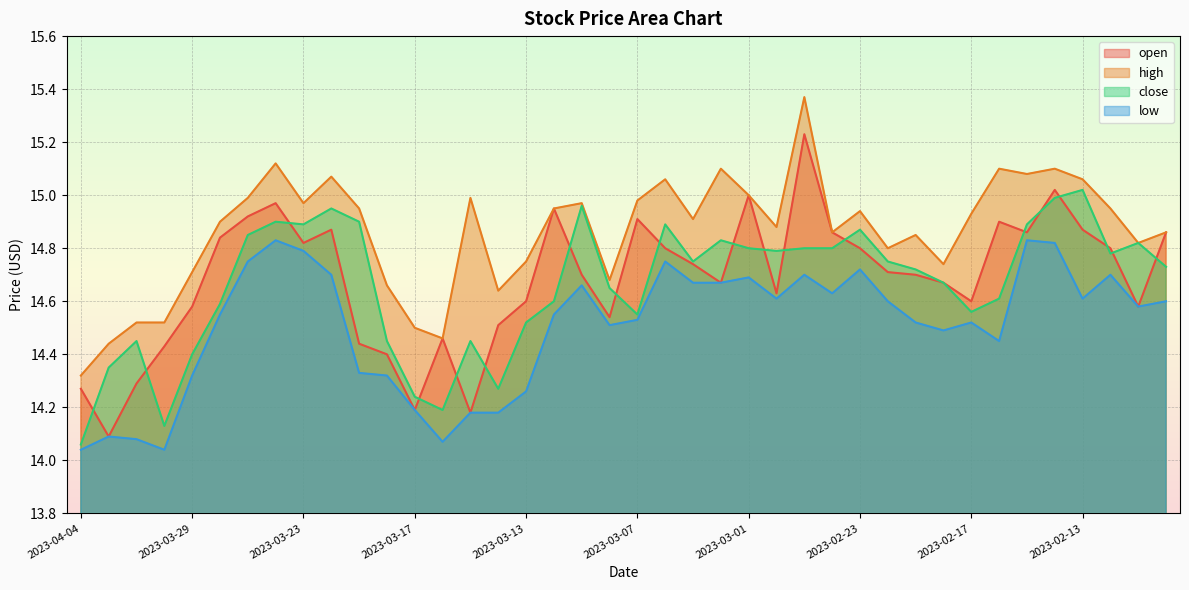

Reading right to left, extract all data points from this chart.

open: 14.9	14.6	14.8	14.9	15.0	14.9	14.9	14.6	14.7	14.7	14.7	14.8	14.9	15.2	14.6	15.0	14.7	14.7	14.8	14.9	14.5	14.7	14.9	14.6	14.5	14.2	14.5	14.2	14.4	14.4	14.9	14.8	15.0	14.9	14.8	14.6	14.4	14.3	14.1	14.3
high: 14.9	14.8	14.9	15.1	15.1	15.1	15.1	14.9	14.7	14.8	14.8	14.9	14.9	15.4	14.9	15.0	15.1	14.9	15.1	15.0	14.7	15.0	14.9	14.8	14.6	15.0	14.5	14.5	14.7	14.9	15.1	15.0	15.1	15.0	14.9	14.7	14.5	14.5	14.4	14.3
close: 14.7	14.8	14.8	15.0	15.0	14.9	14.6	14.6	14.7	14.7	14.8	14.9	14.8	14.8	14.8	14.8	14.8	14.8	14.9	14.6	14.7	15.0	14.6	14.5	14.3	14.4	14.2	14.2	14.4	14.9	14.9	14.9	14.9	14.8	14.6	14.4	14.1	14.4	14.3	14.1
low: 14.6	14.6	14.7	14.6	14.8	14.8	14.4	14.5	14.5	14.5	14.6	14.7	14.6	14.7	14.6	14.7	14.7	14.7	14.8	14.5	14.5	14.7	14.6	14.3	14.2	14.2	14.1	14.2	14.3	14.3	14.7	14.8	14.8	14.8	14.6	14.3	14.0	14.1	14.1	14.0